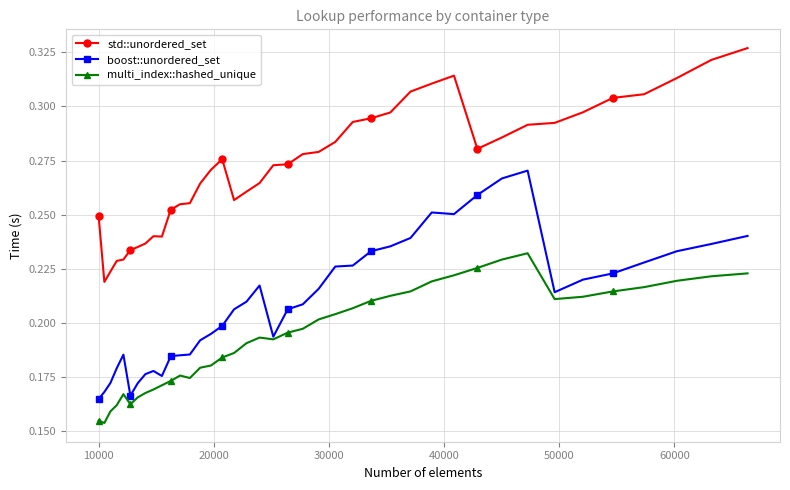

List the series in order of their peak value, highest first.

std::unordered_set, boost::unordered_set, multi_index::hashed_unique